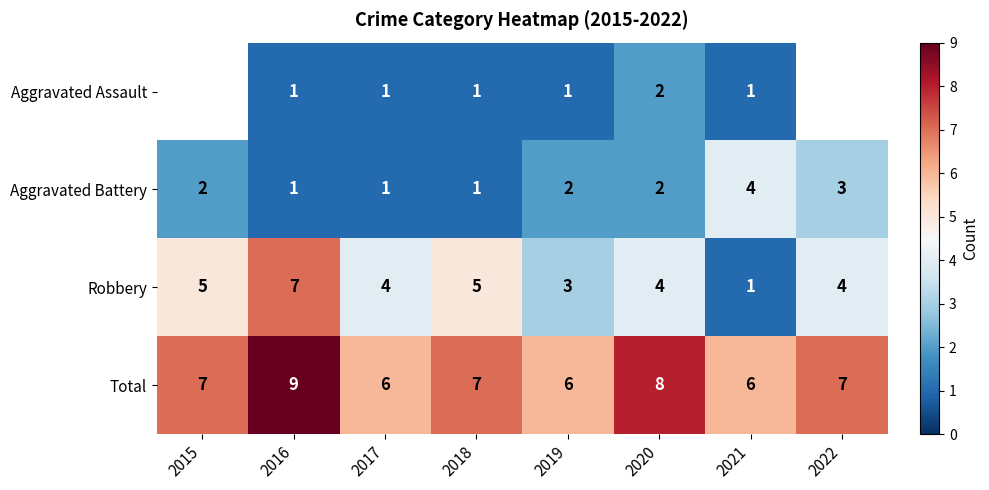

What is the difference between the maximum and minimum values in the Total series?

3